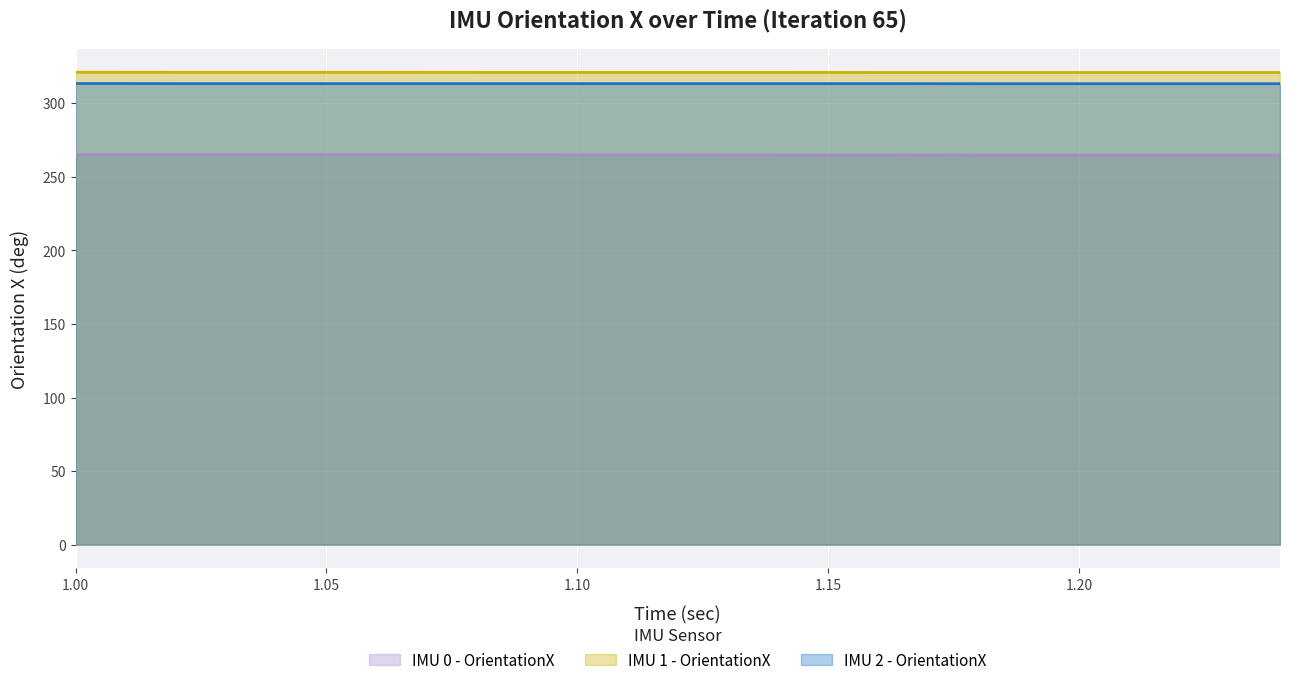

What is the label of the 13th point from the left?

1.24